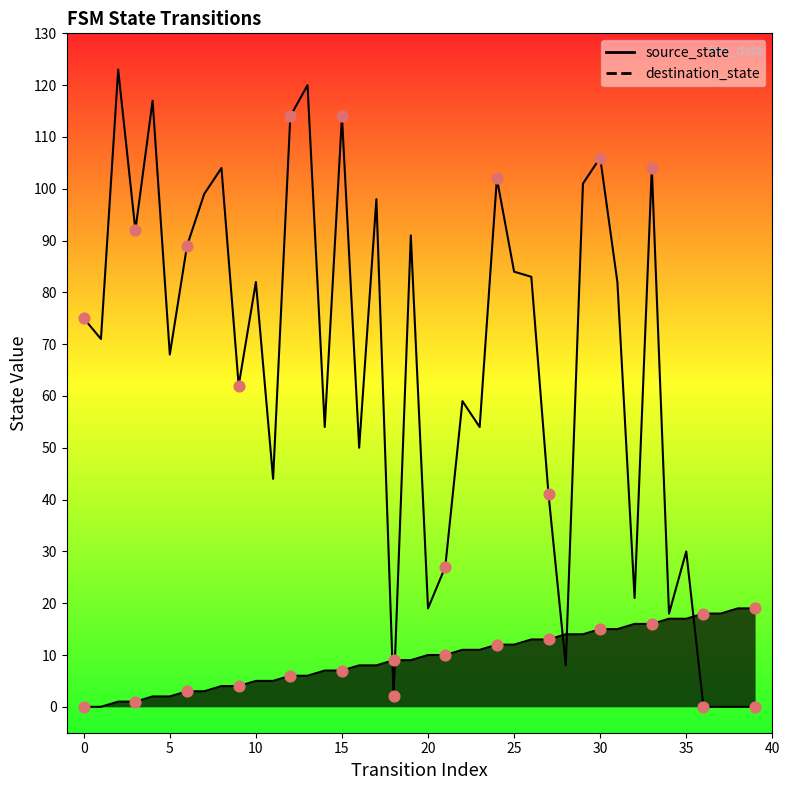

At how many categories does at least one series exceed 108?

5